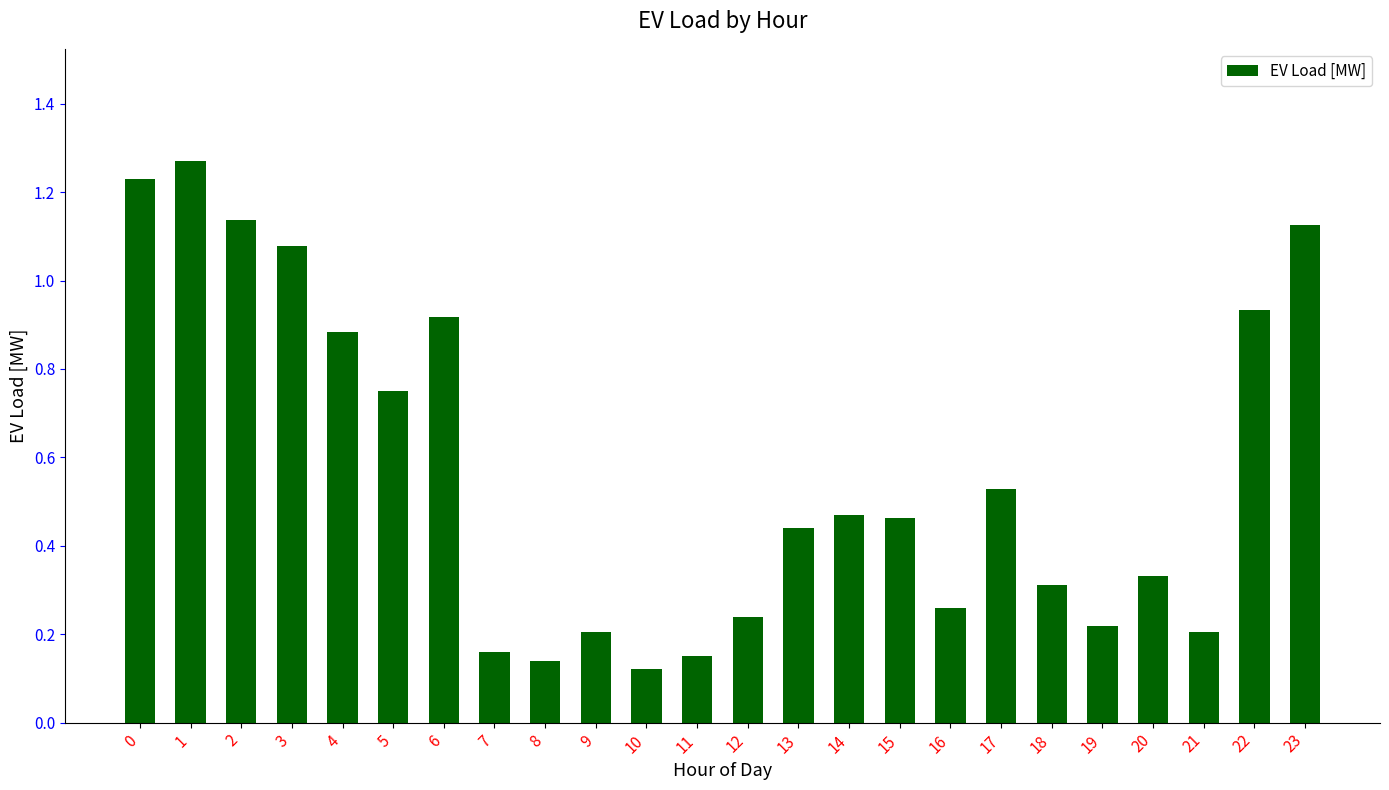

At which label is the value closest to 0?

10